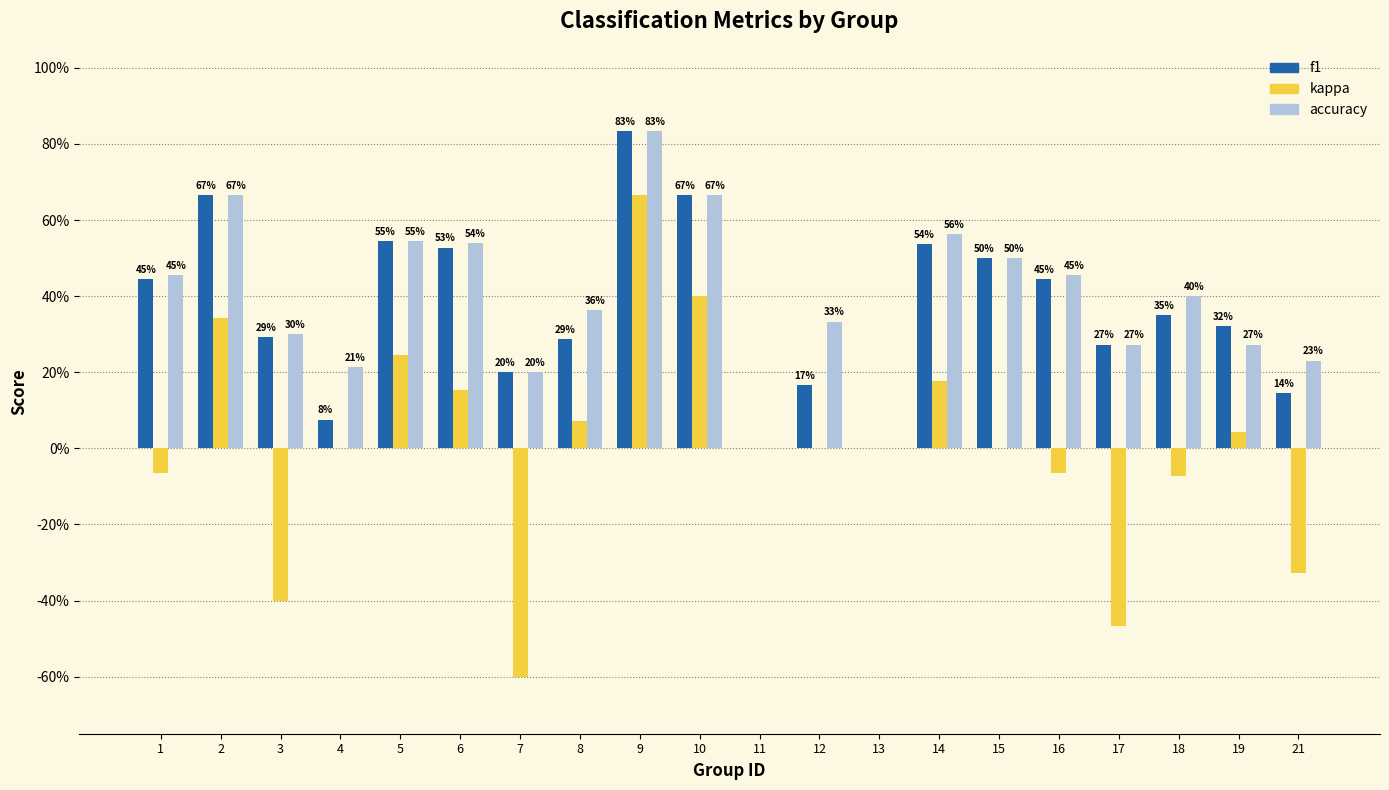

What are all the series names shown in the legend?

f1, kappa, accuracy